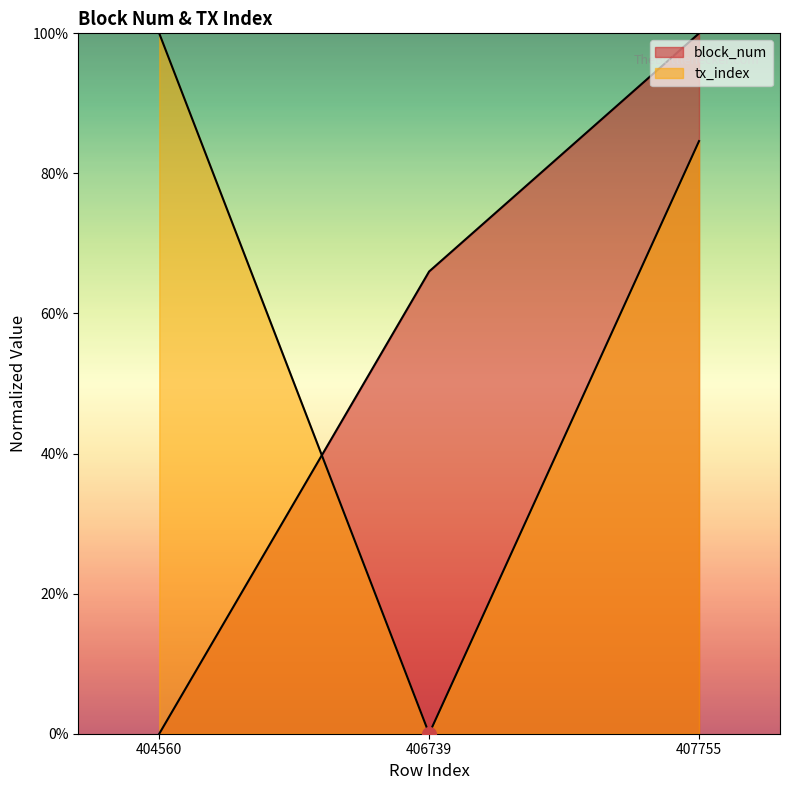

What is the difference between the highest and lowest values at 406739?

66.0